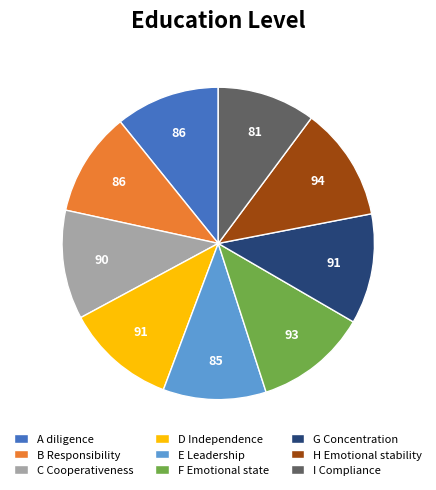

Is the sum of A diligence and I Compliance greater than half?

No